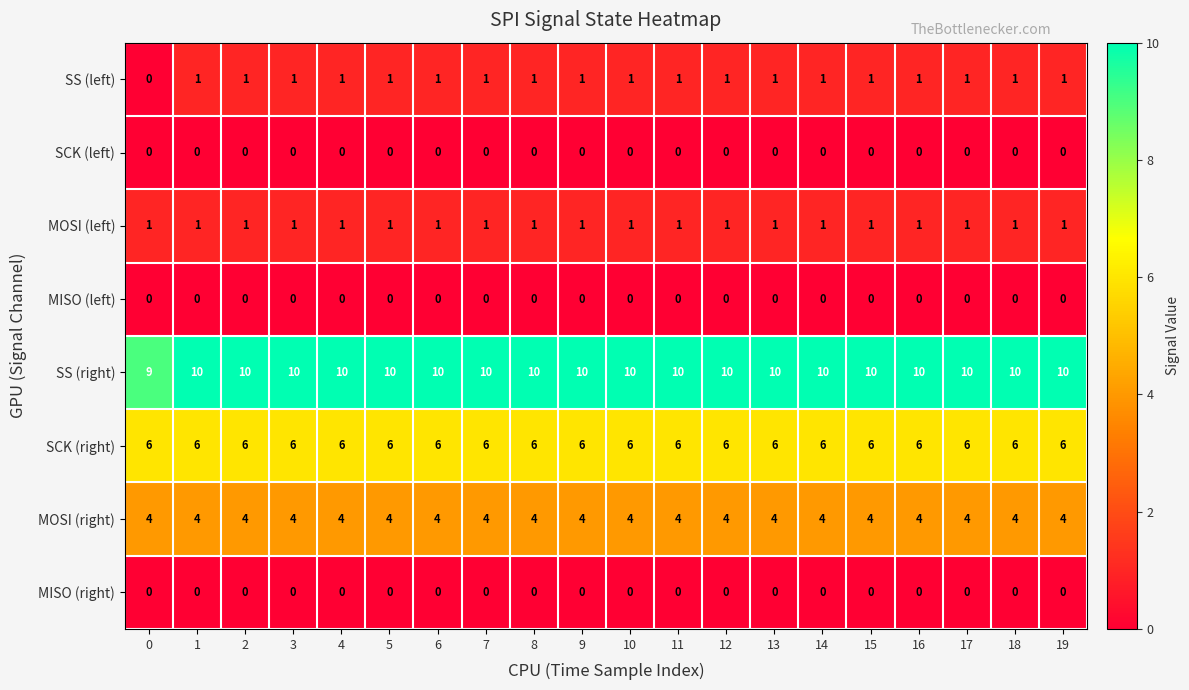

What is the difference between the highest and lowest values at 8?

10